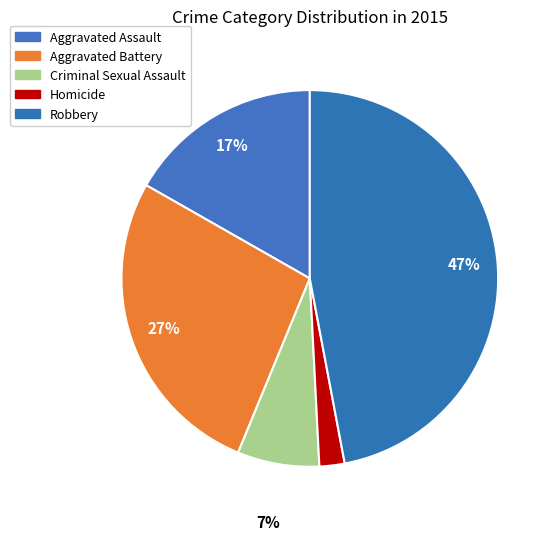

How many slices are in this pie chart?

5